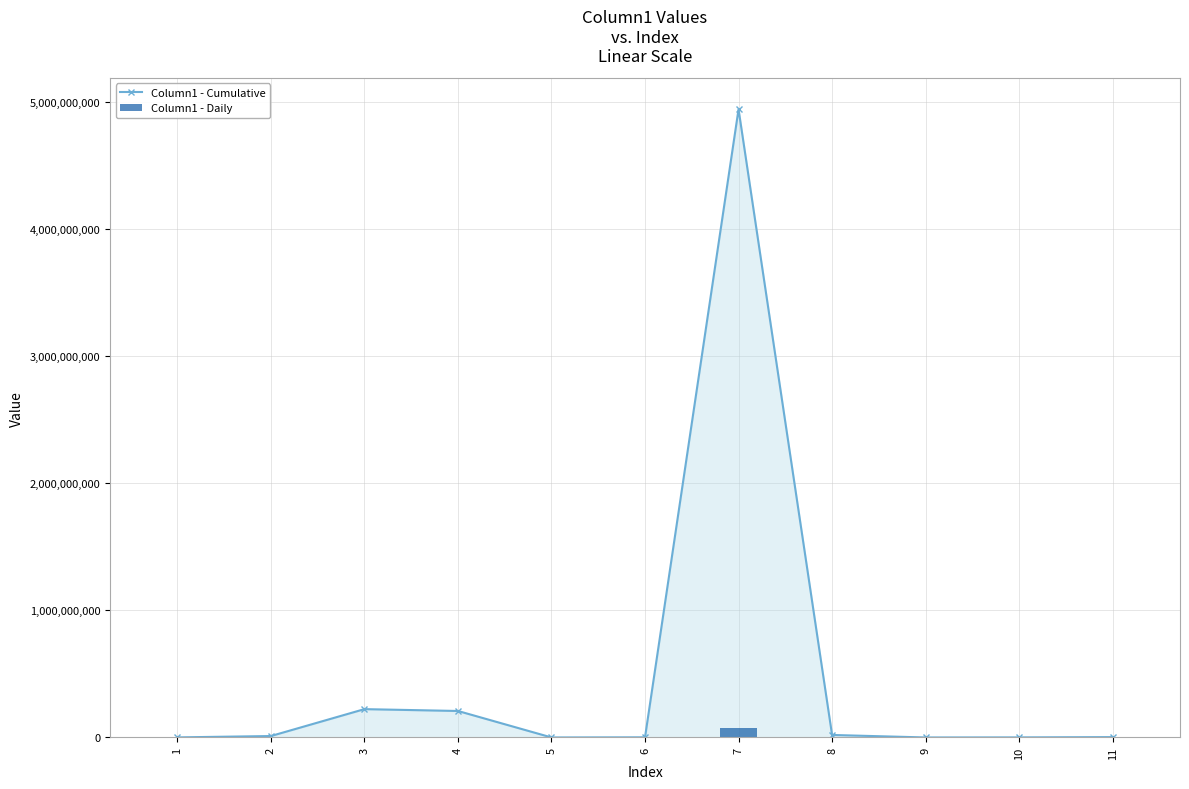

What is the value of the Column1 - Cumulative bar at the 5th from the left?

157500.0